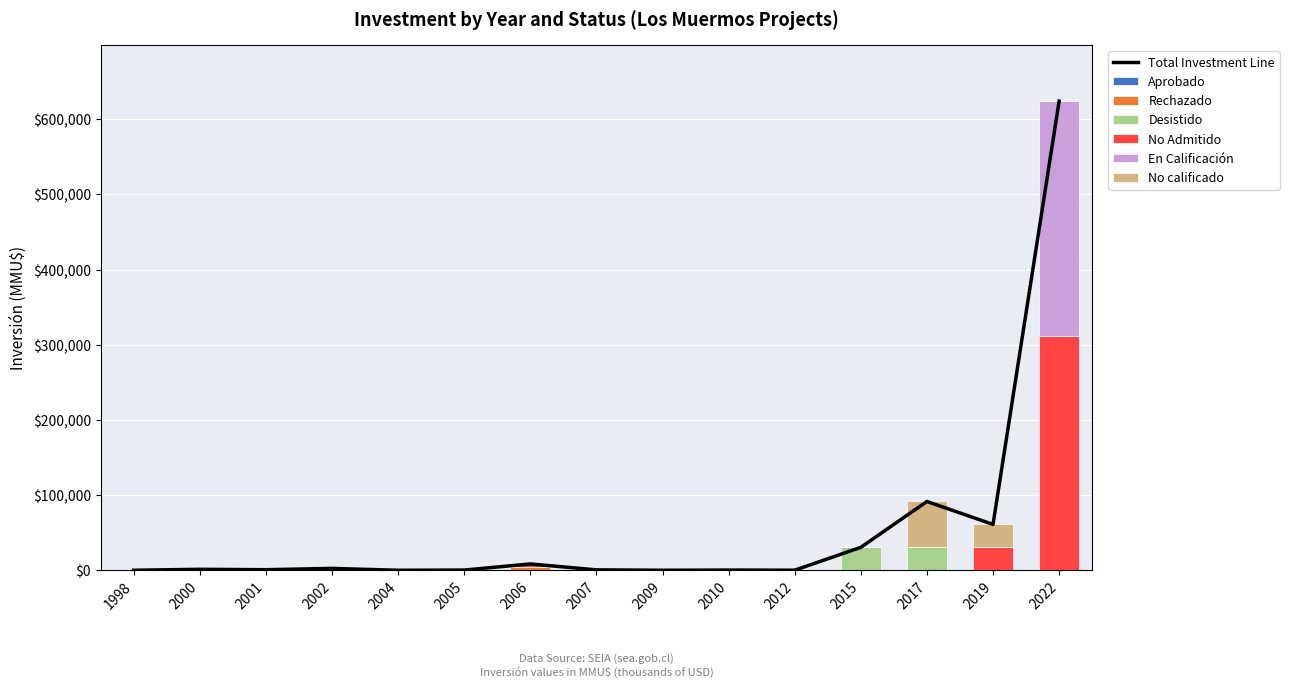

Rank the series at 2002 from highest to lowest value.

Aprobado, Rechazado, Desistido, No Admitido, En Calificación, No calificado